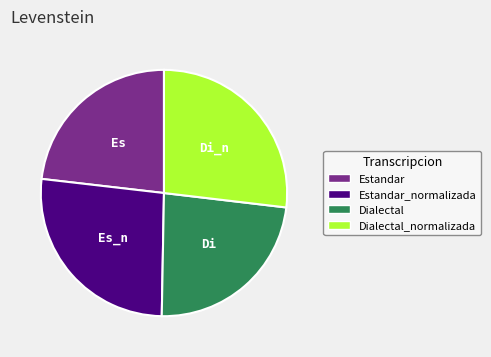

What is the ratio of the value at Dialectal_normalizada to the value at Estandar?

1.2